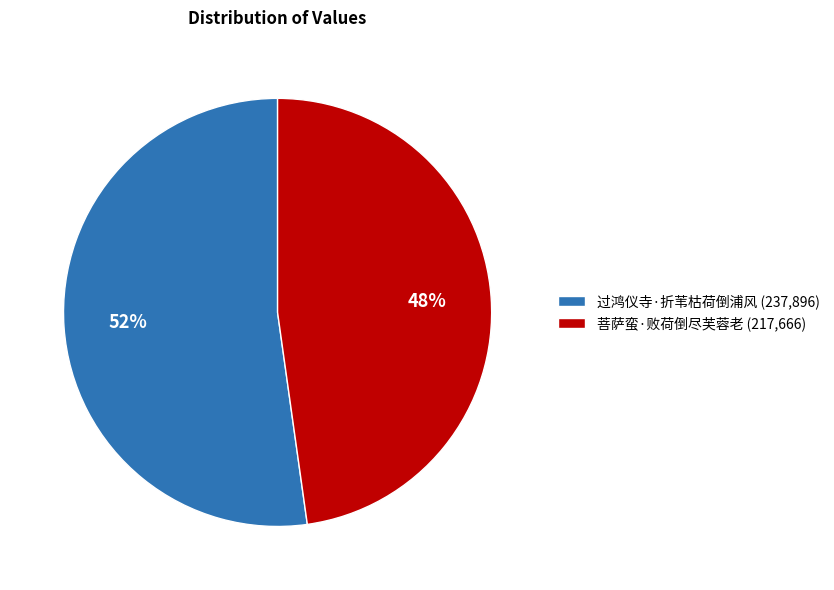

Combined, do 过鸿仪寺·折苇枯荷倒浦风 (237,896) and 菩萨蛮·败荷倒尽芙蓉老 (217,666) account for over 50%?

Yes